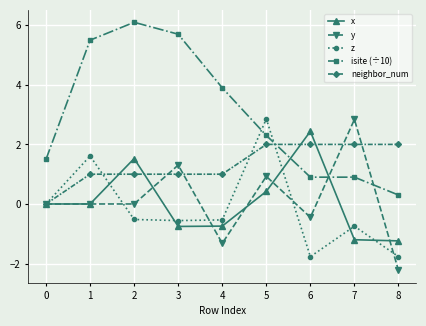

True or false: z and isite (÷10) cross at least once.

True